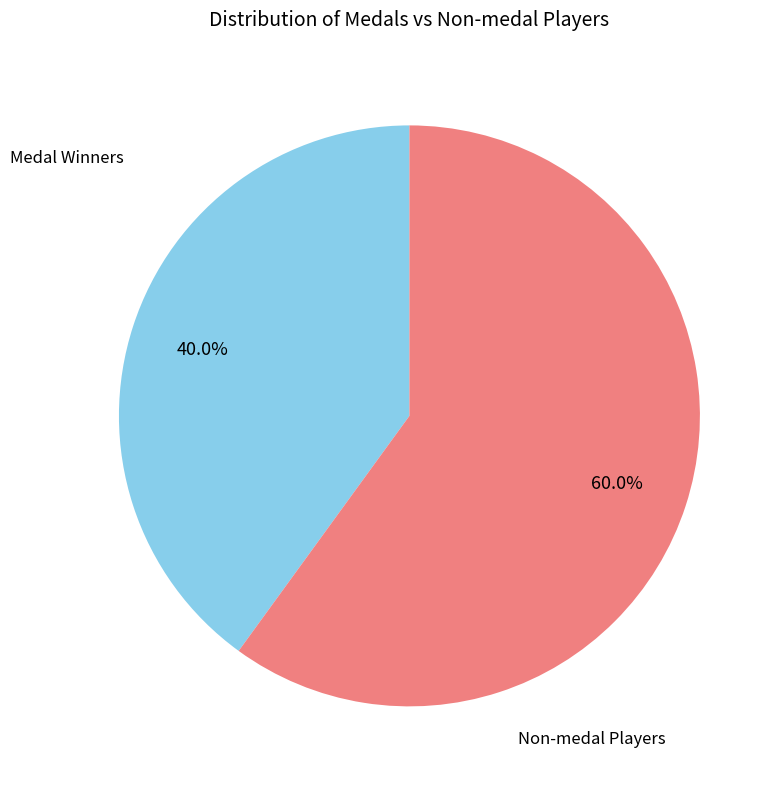

What is the smallest slice in the pie chart?

Medal Winners